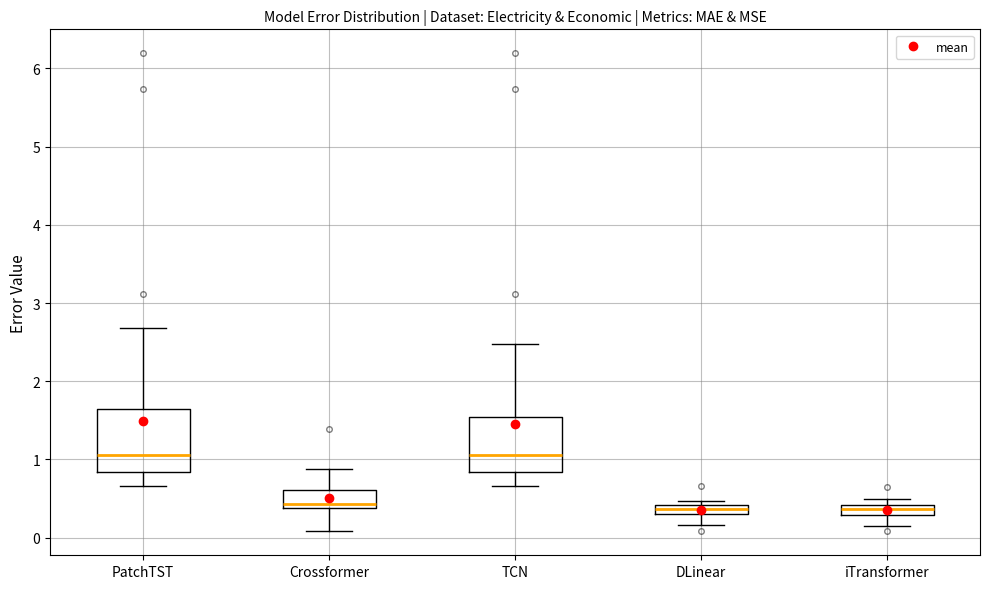

Where is the lower edge of the box for iTransformer on the y-axis? The values are not printed on the chart, so give them approximately, as read against the axis.

0.3